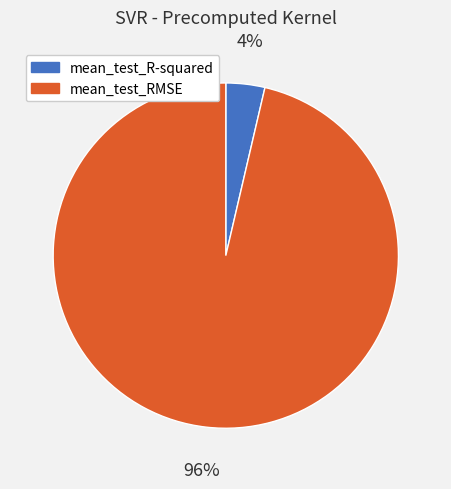

Rank the categories by value from highest to lowest.

mean_test_RMSE, mean_test_R-squared